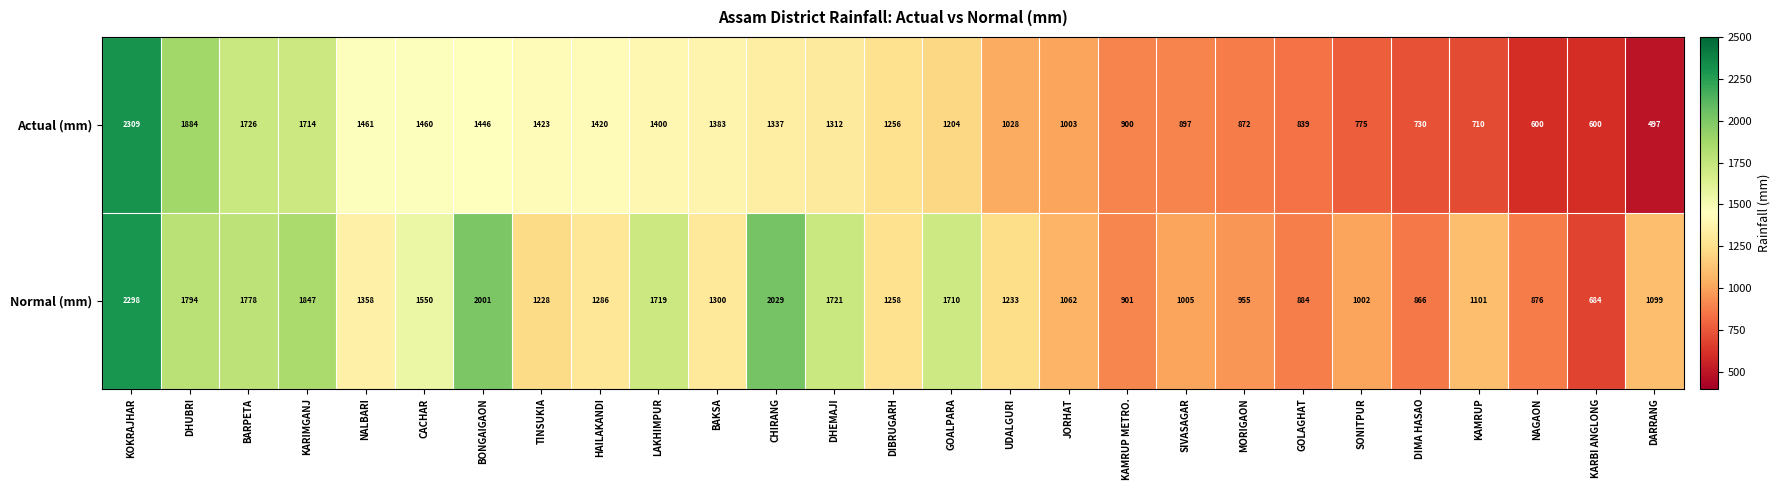

Where is Actual (mm) nearest to the value 1403?

LAKHIMPUR